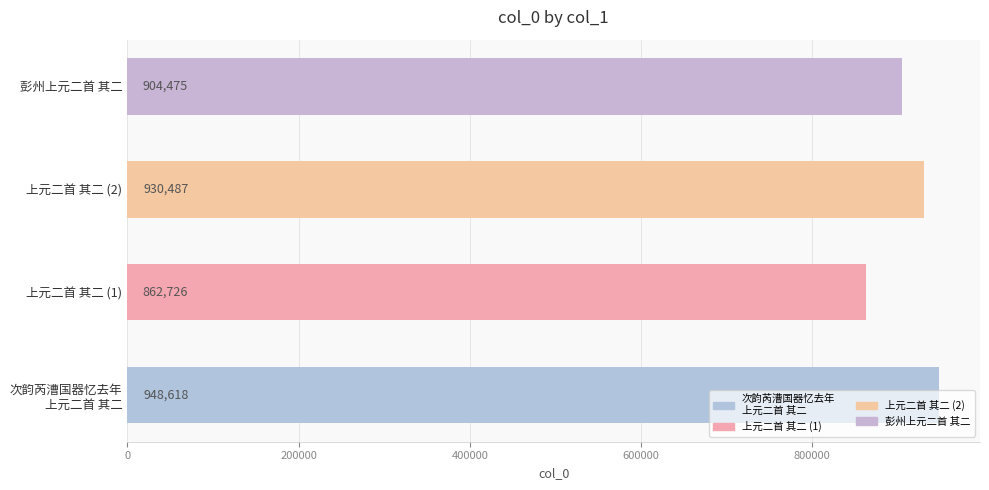

What is the approximate value at 彭州上元二首 其二?

904475